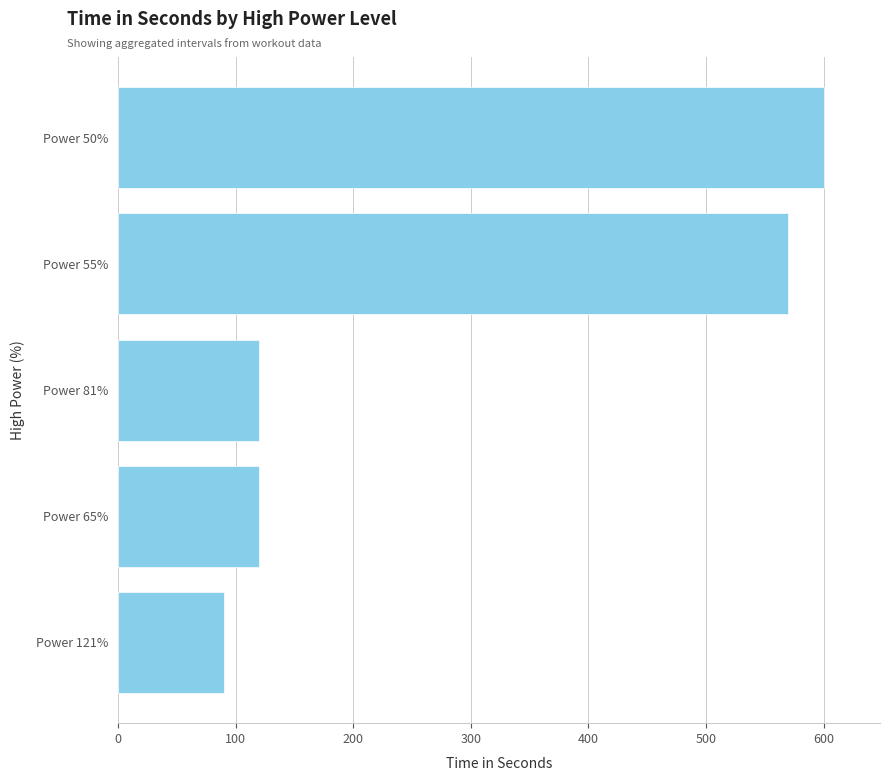

Approximately how many times larger is the value at Power 50% compared to Power 55%?

1.1